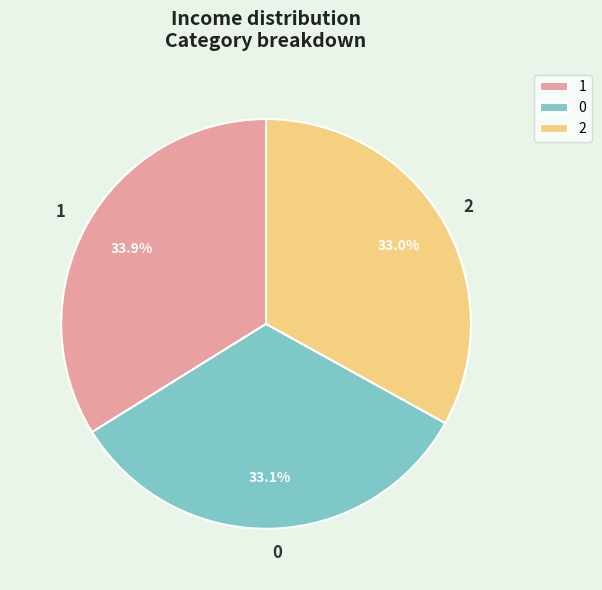

What portion of the pie excludes 1?

66.1%